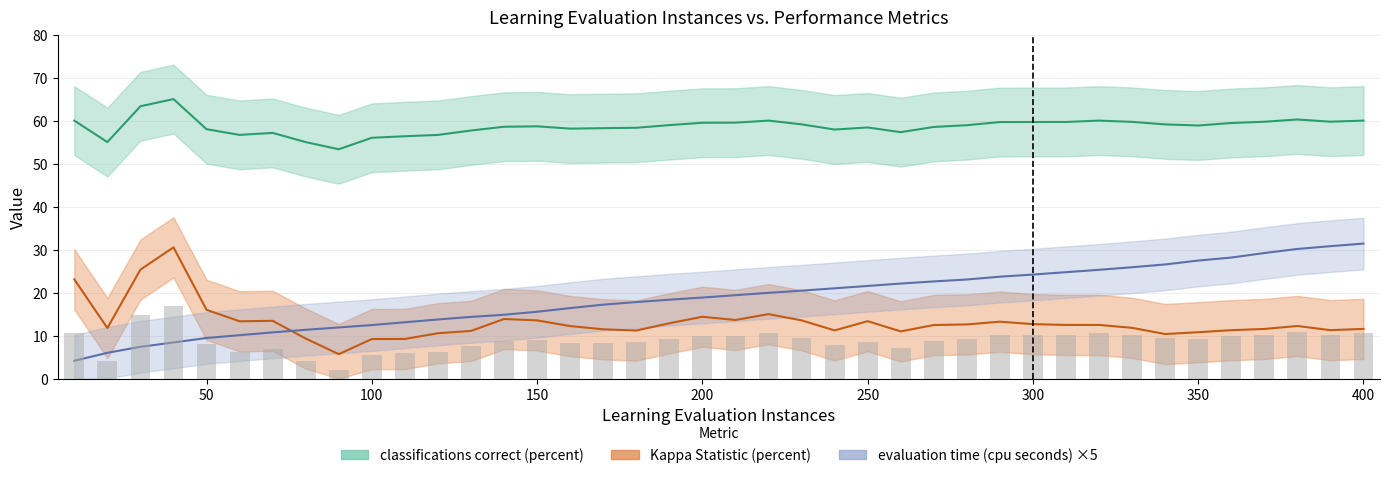

List the labels in order of classifications correct (percent) value, largest first.

40, 30, 380, 10, 220, 320, 400, 390, 370, 330, 310, 300, 290, 210, 200, 360, 230, 340, 190, 280, 350, 150, 140, 270, 250, 180, 170, 160, 50, 240, 130, 260, 70, 60, 120, 110, 100, 20, 80, 90